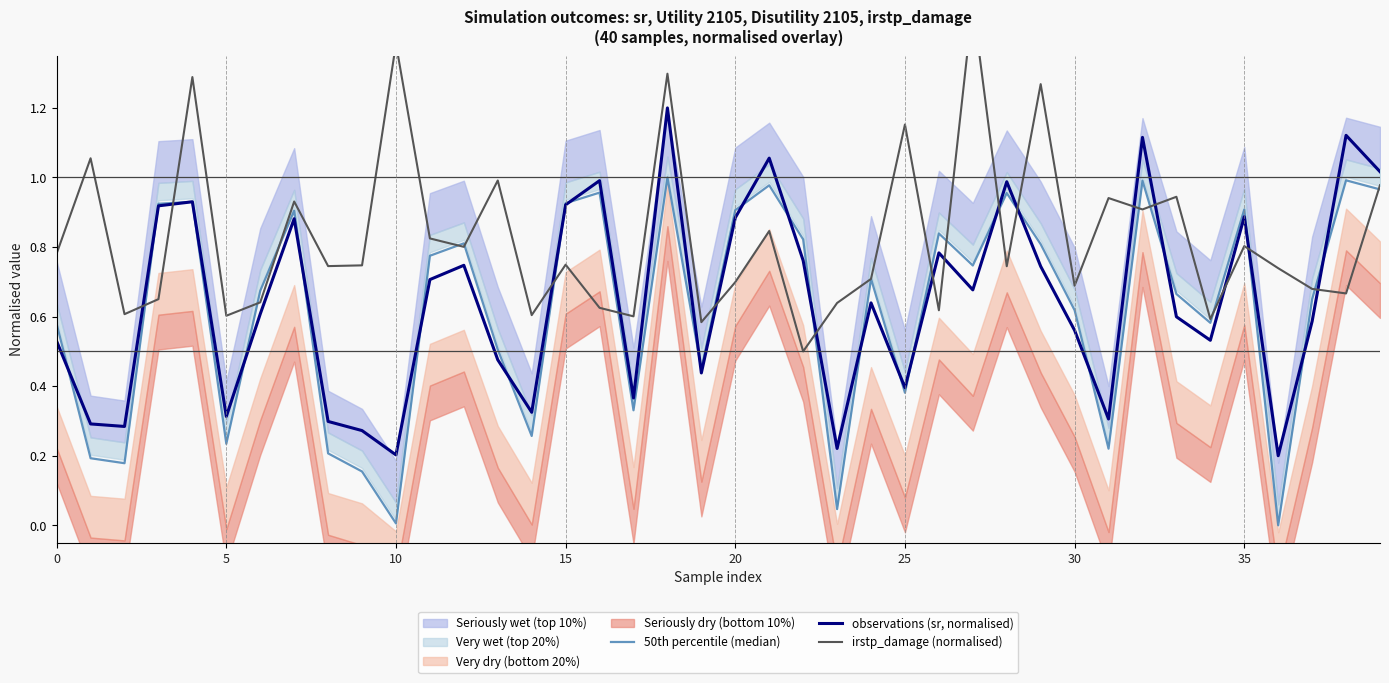

At which label is observations (sr, normalised) closest to 0?

36